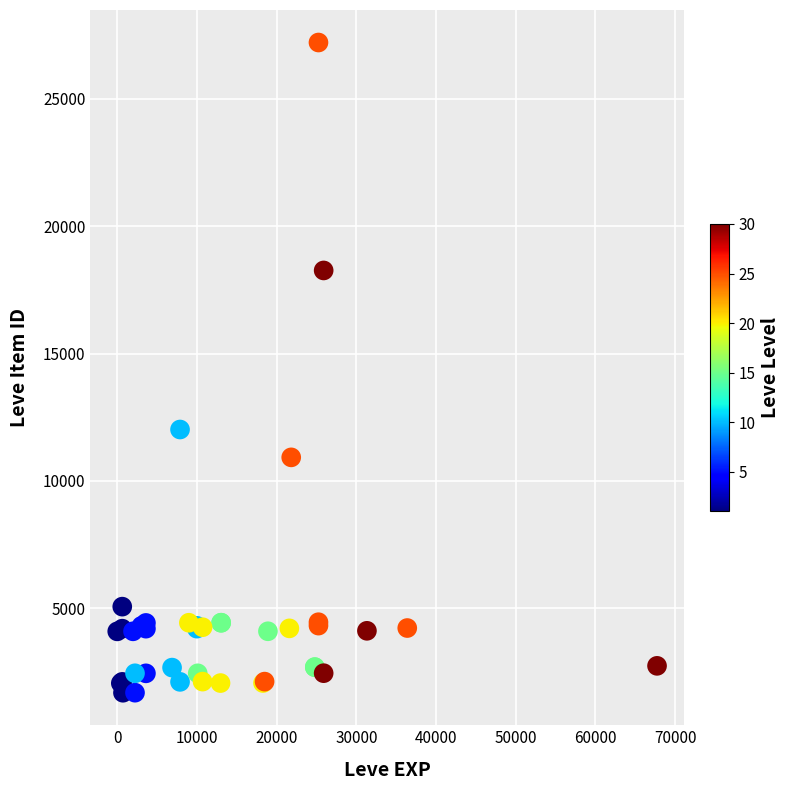

What Y value in the scatter plot is closest to 14448?

12018